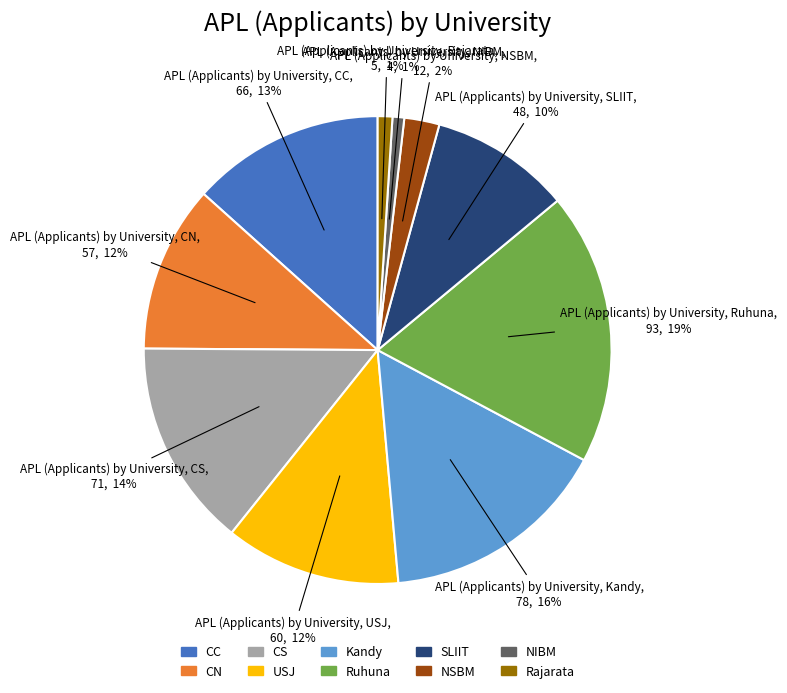

To the nearest percent, what is the difference between the SLIIT and Ruhuna slice percentages?

9%